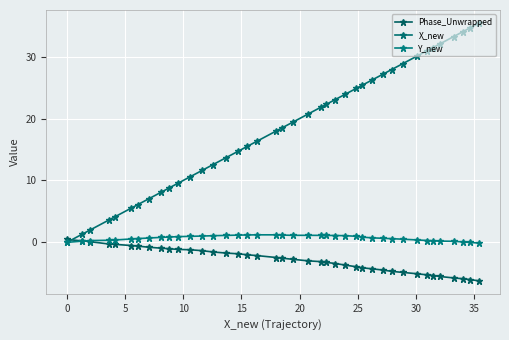

How many positive values does the X_new series have?

39